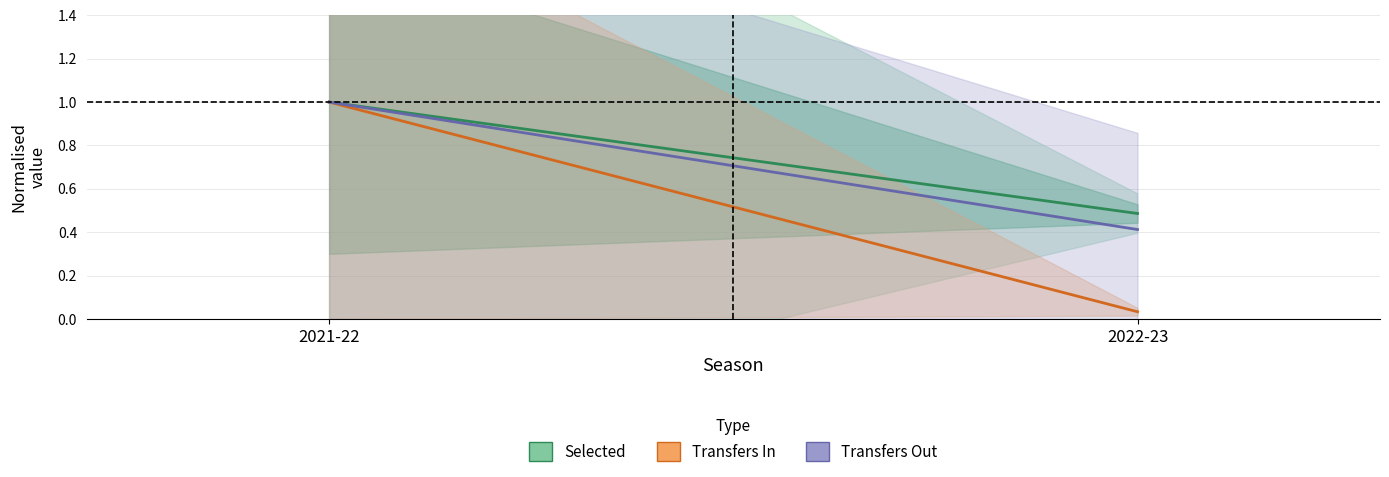

What is the sum of the Transfers Out (normalised) values at 2022-23 and 2021-22?

1.4